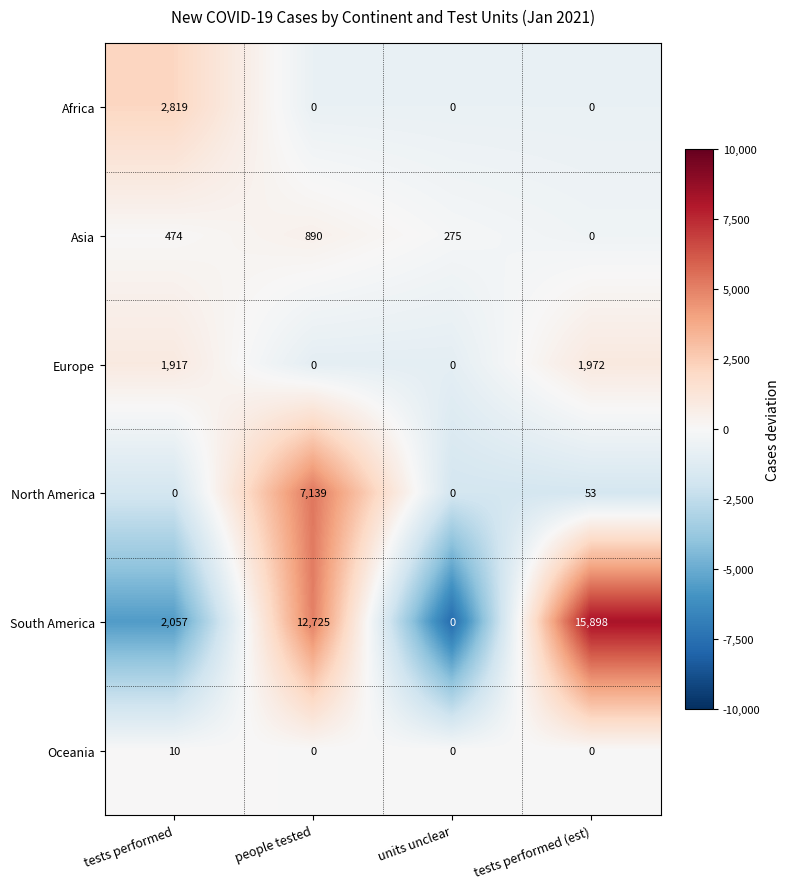

The value of North America at tests performed is 3235. True or false?

False